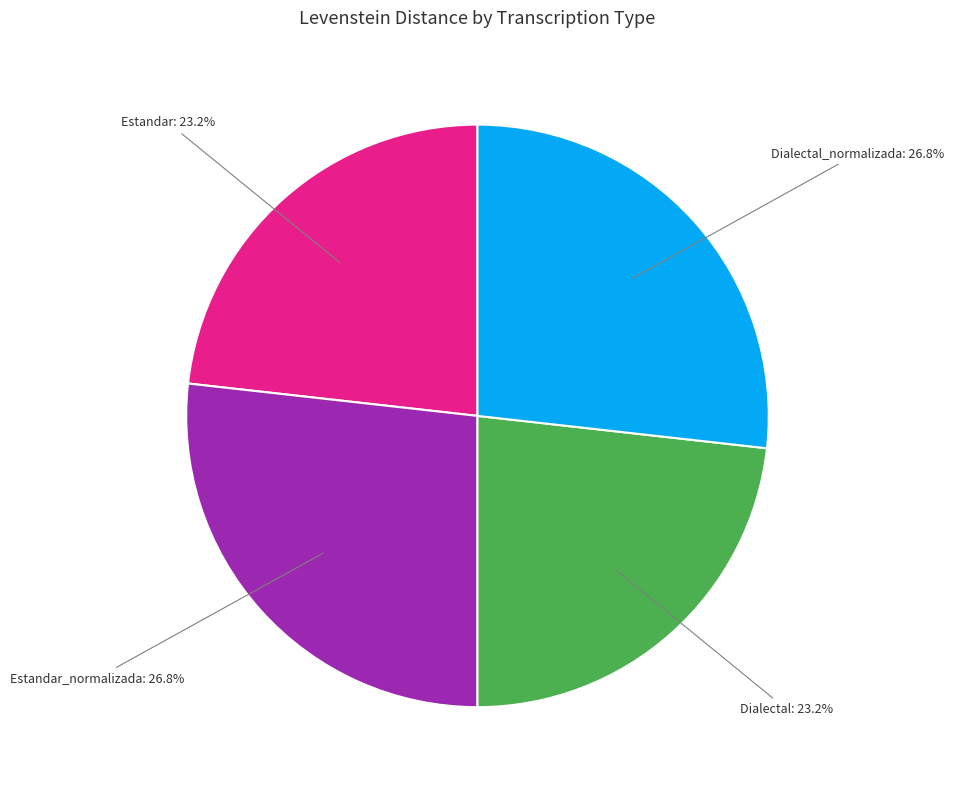

To the nearest percent, what percentage of the pie is Dialectal_normalizada?

27%